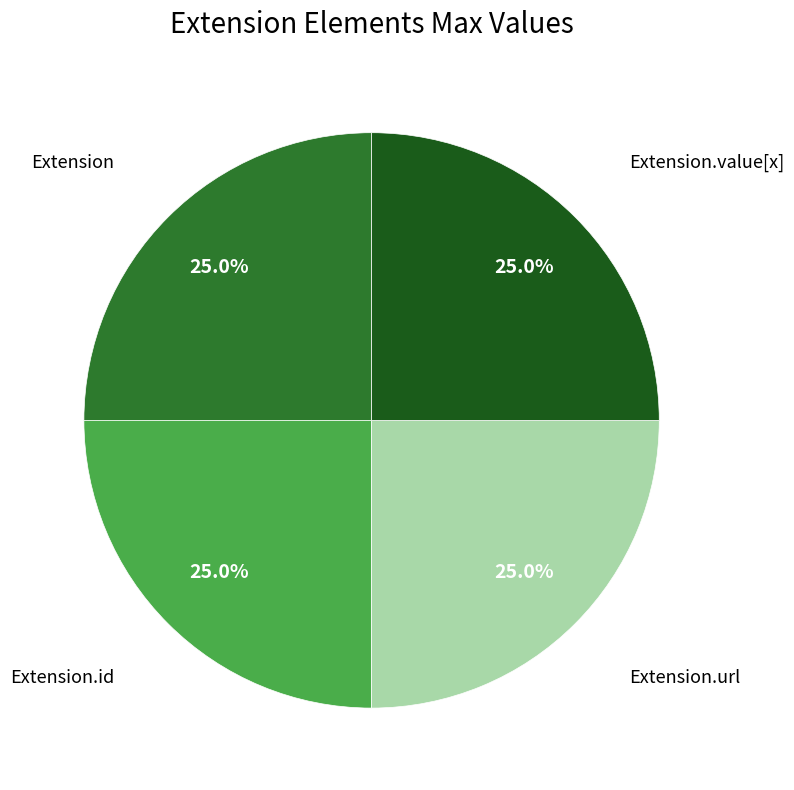

Is there any slice that represents more than half of the pie?

No